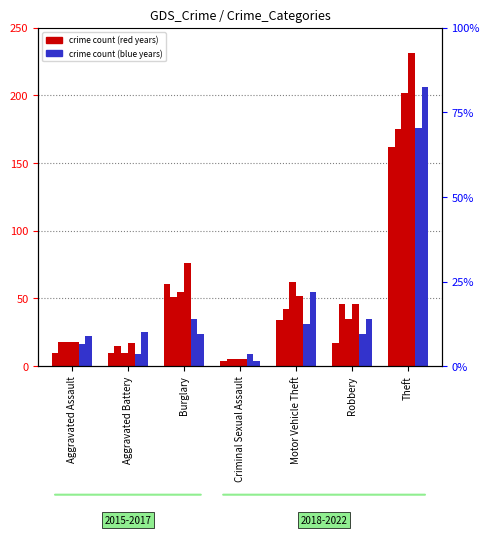

Is the value of 2018 at Burglary greater than the value of 2021 at Theft?

No